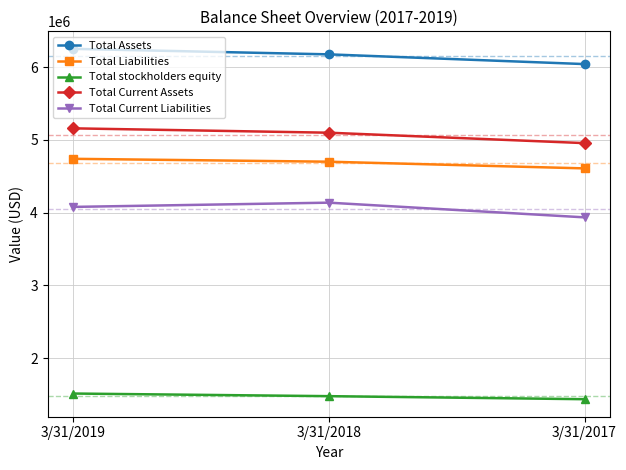

What is the difference between the Total Liabilities values at 3/31/2017 and 3/31/2019?

131596